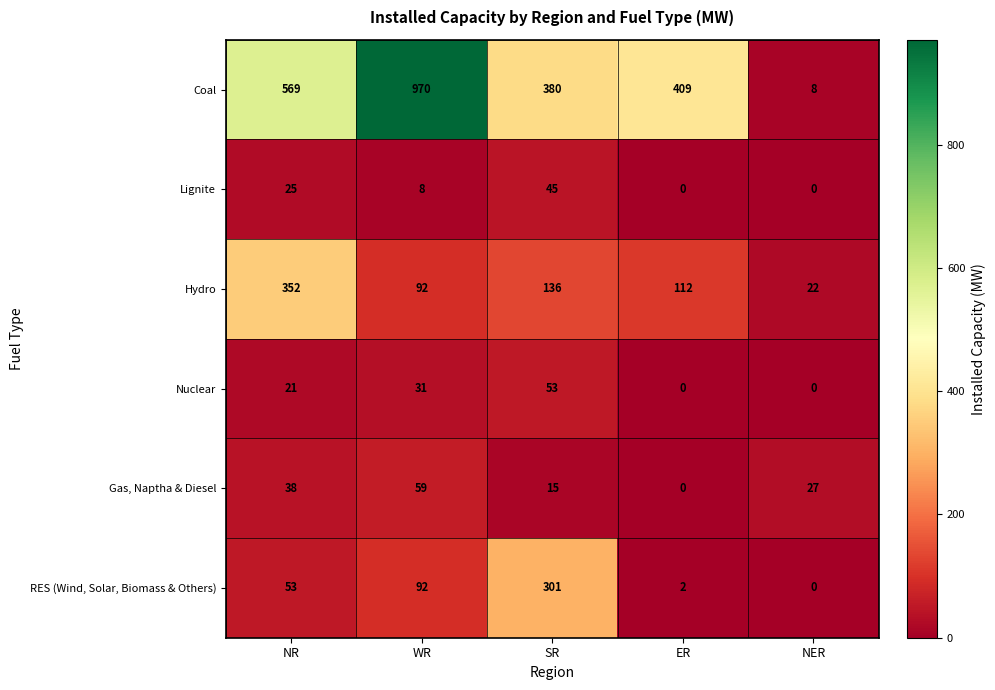

What is the sum of the Lignite values at SR and WR?

53